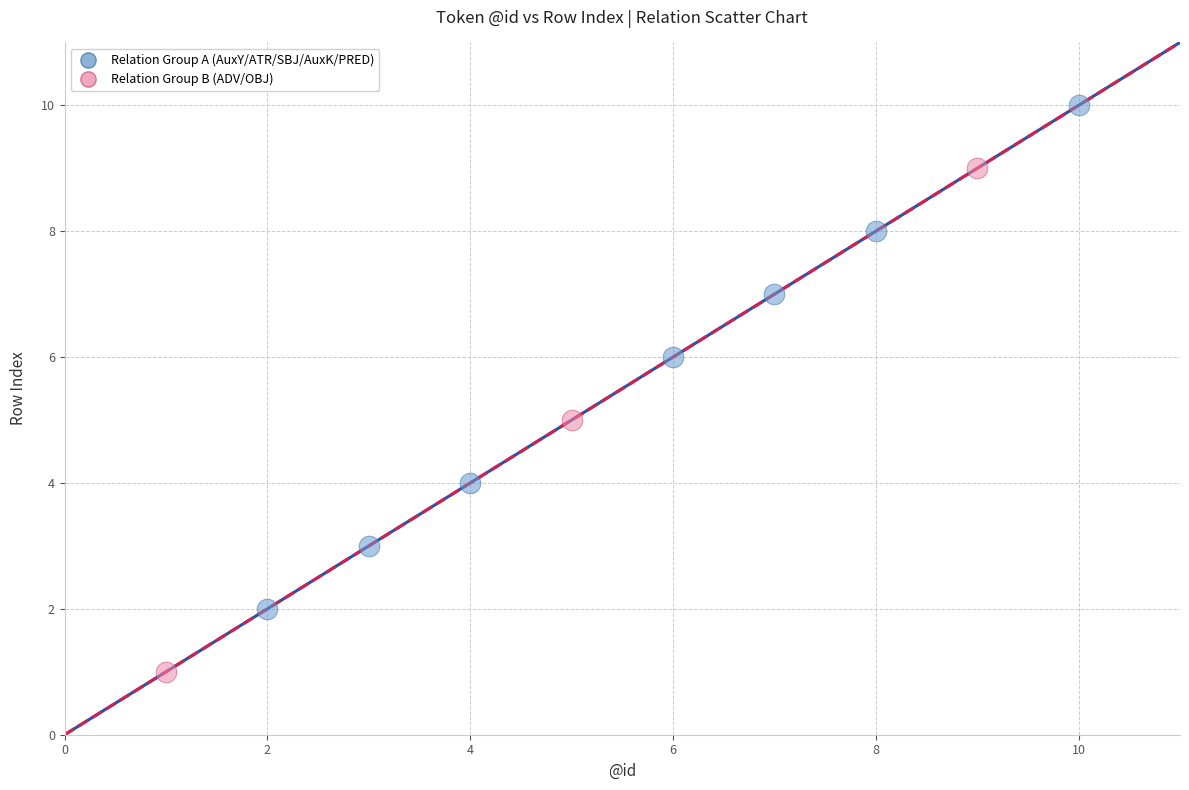

What are all the series names shown in the legend?

Relation Group A (AuxY/ATR/SBJ/AuxK/PRED), Relation Group B (ADV/OBJ)